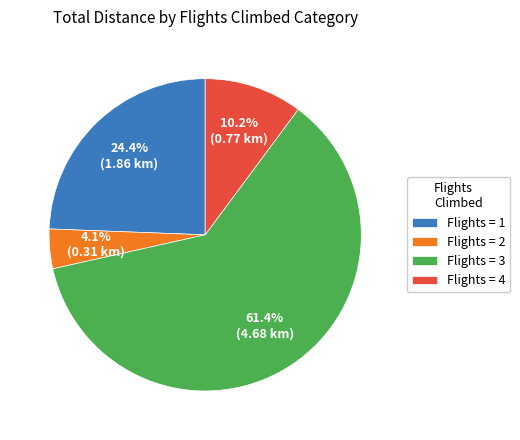

Between Flights = 1 and Flights = 3, which is larger?

Flights = 3